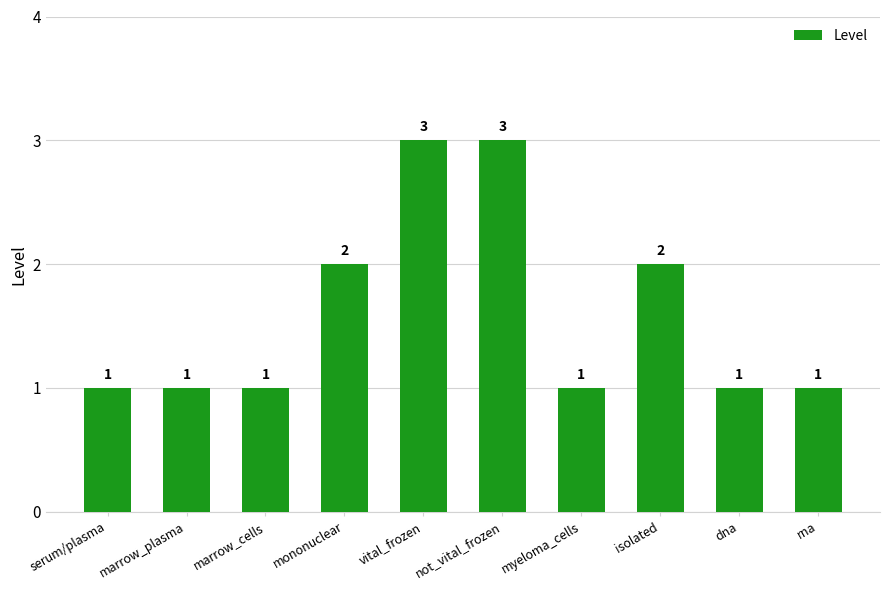

Read the value at not_vital_frozen.

3